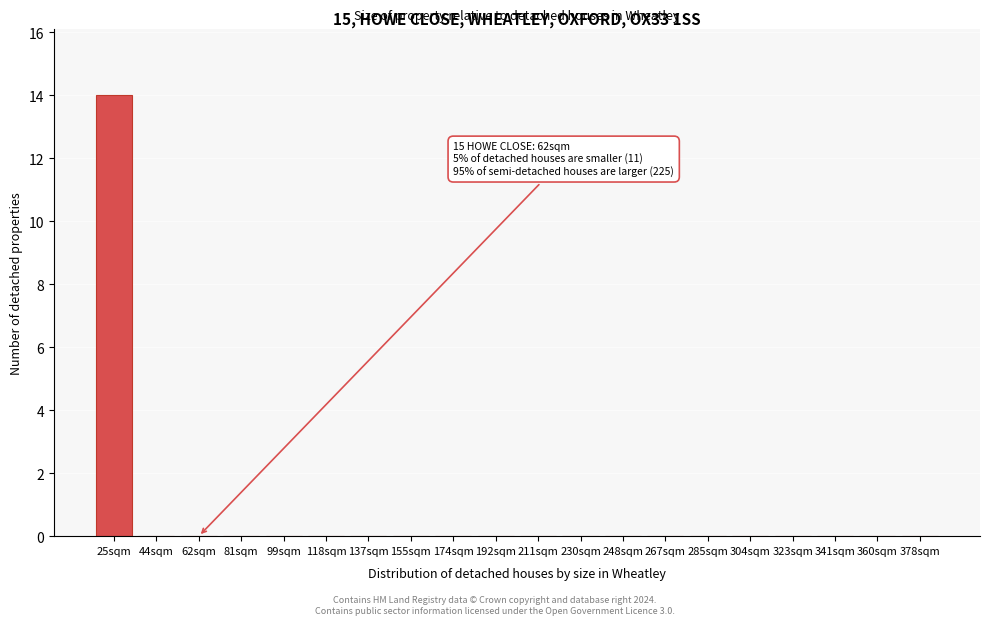

Reading right to left, extract all data points from this chart.

378sqm=0	360sqm=0	341sqm=0	323sqm=0	304sqm=0	285sqm=0	267sqm=0	248sqm=0	230sqm=0	211sqm=0	192sqm=0	174sqm=0	155sqm=0	137sqm=0	118sqm=0	99sqm=0	81sqm=0	62sqm=0	44sqm=0	25sqm=14